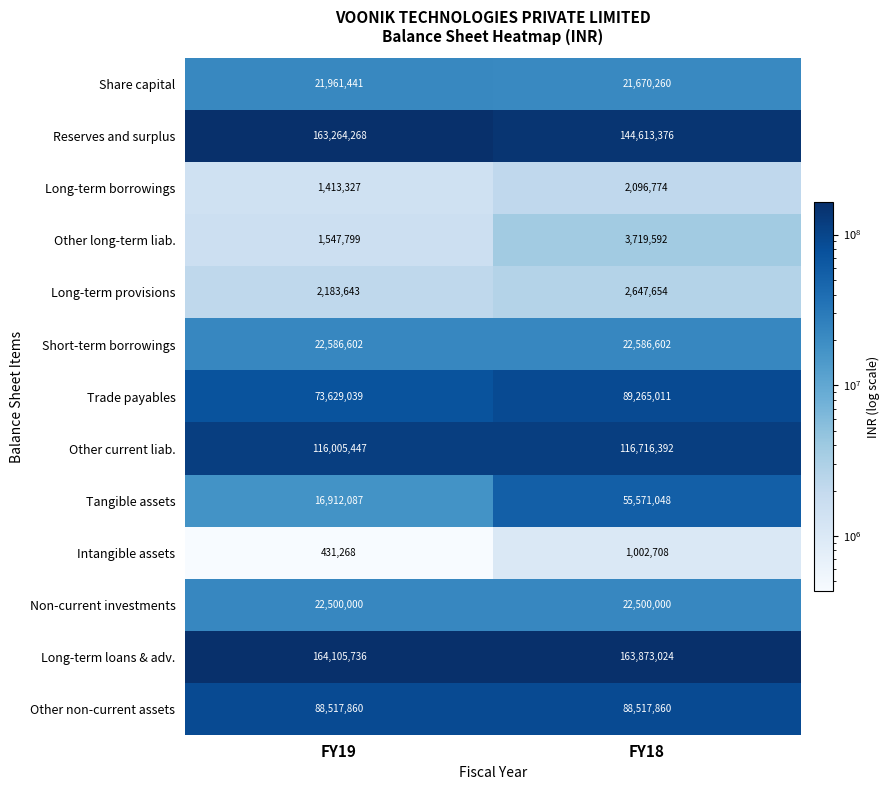

What is the average value of the Long-term loans & adv. series?

163989380